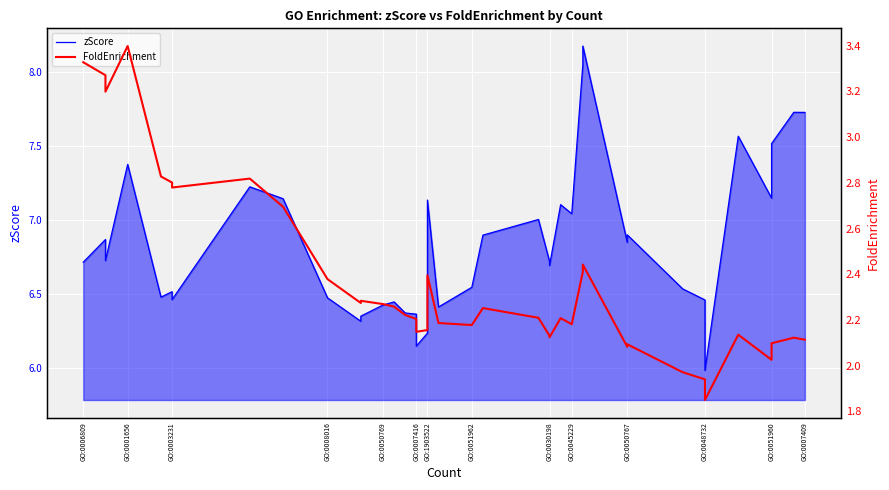

True or false: FoldEnrichment and zScore cross at least once.

False